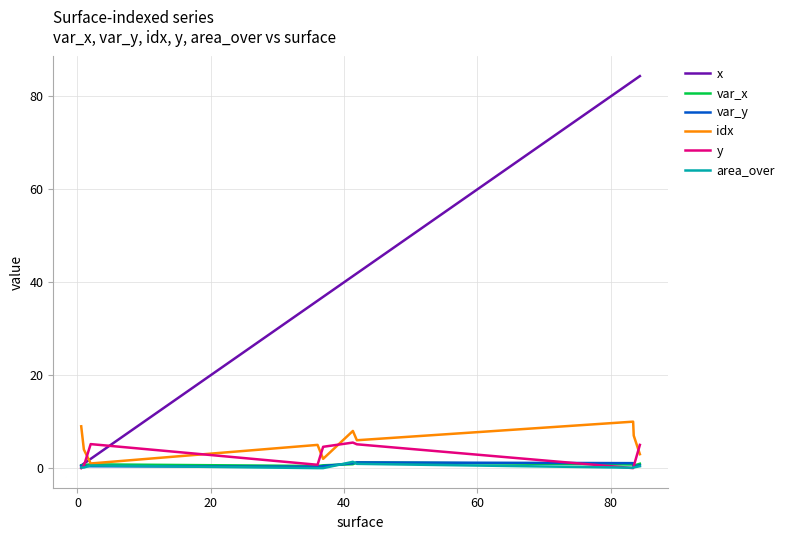

What is the highest value of the y series?

5.5